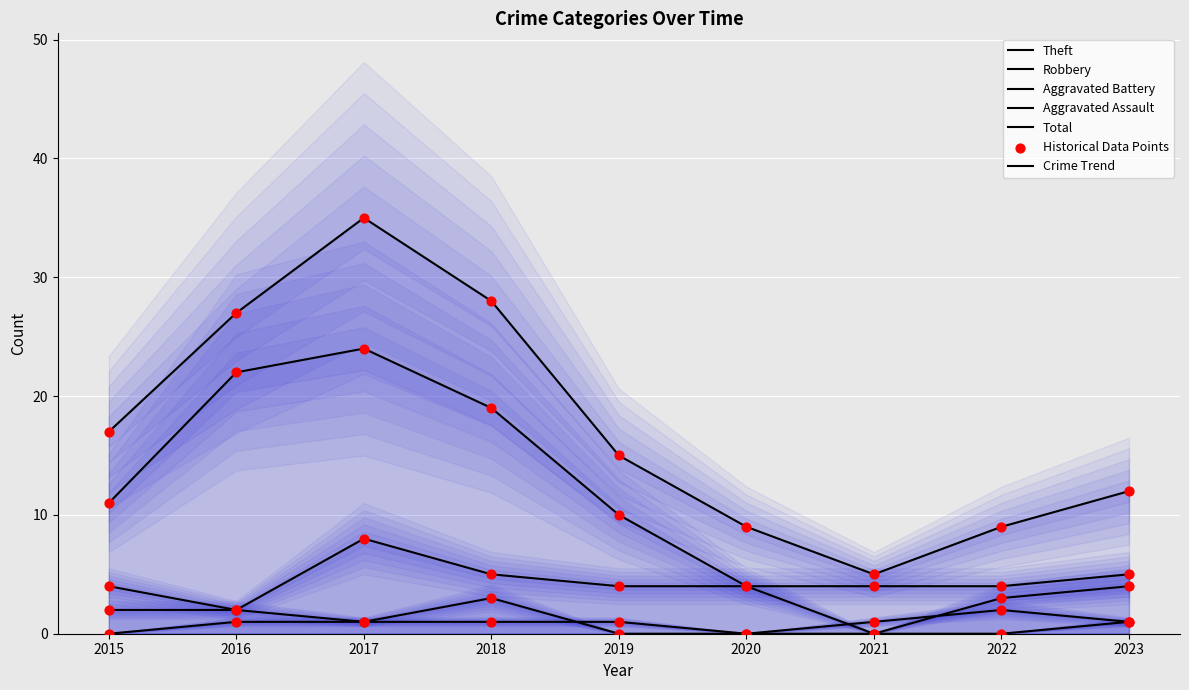

At how many categories does at least one series exceed 25?

3